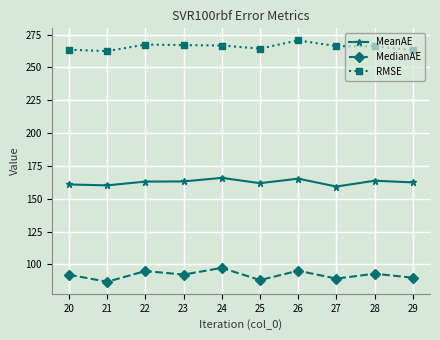

What is the difference between the highest and lowest values at 21?

175.6